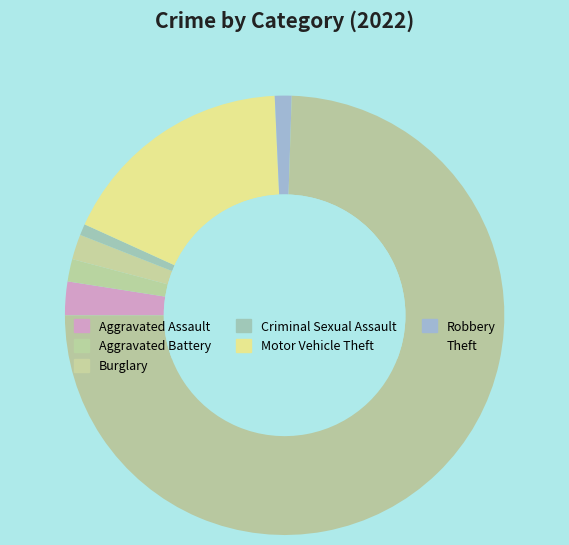

Count the number of slices in the pie.

7